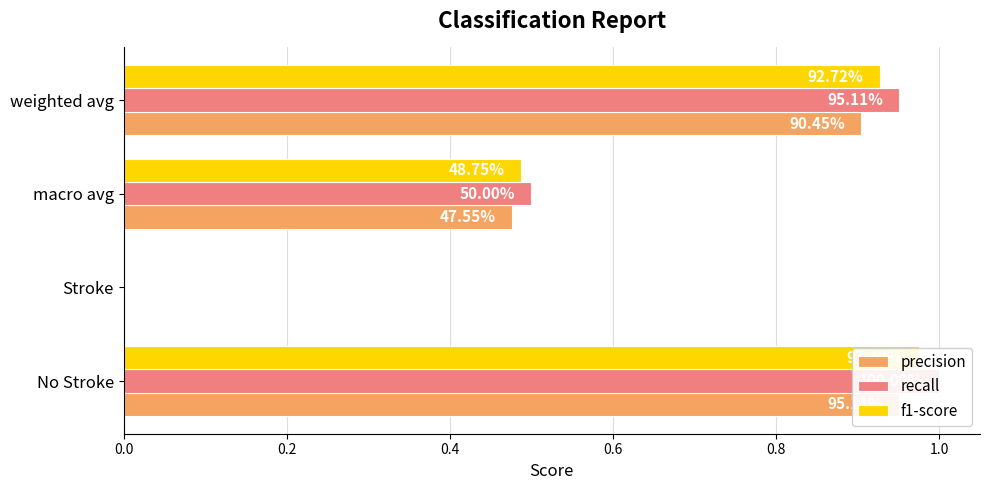

What is the value of the f1-score bar at the 1st from the left?

1.0